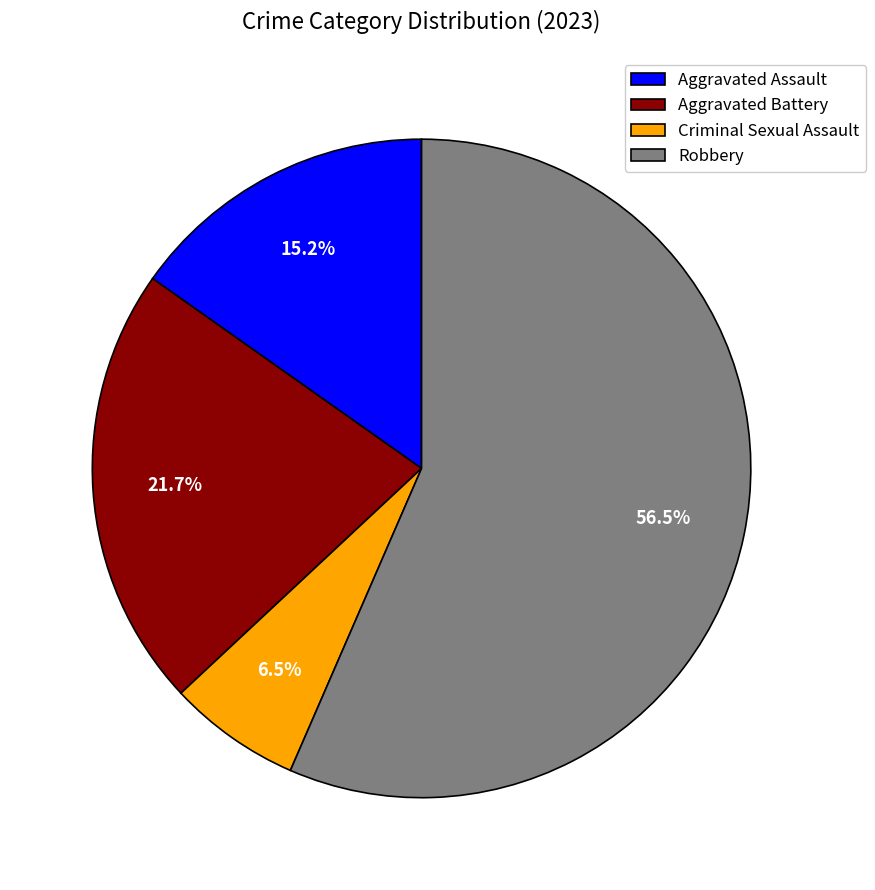

Does Aggravated Battery account for over 50% of the chart?

No